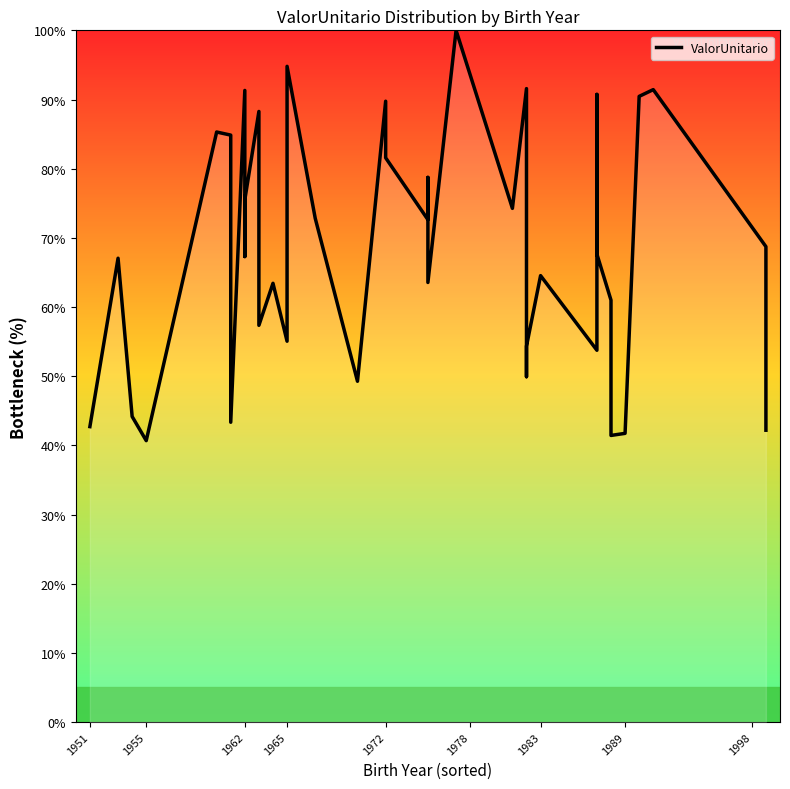

Is this an area chart (filled region under the line)?

No